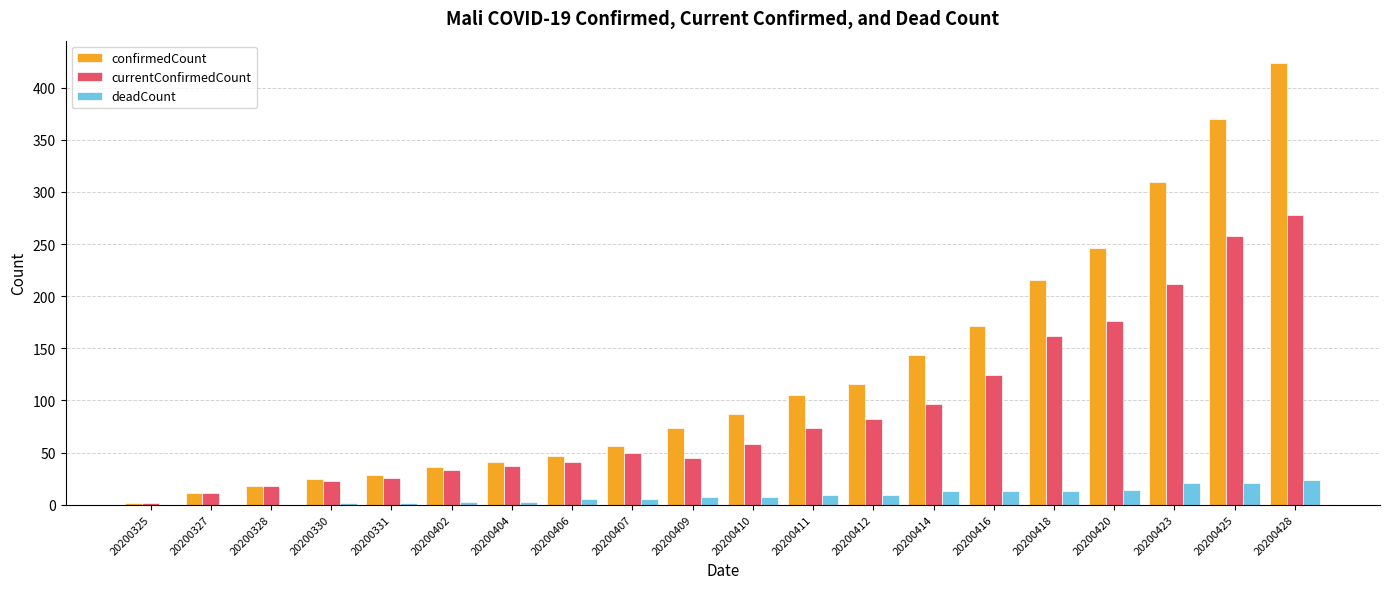

Between 20200402 and 20200411, which series saw the biggest shift?

confirmedCount